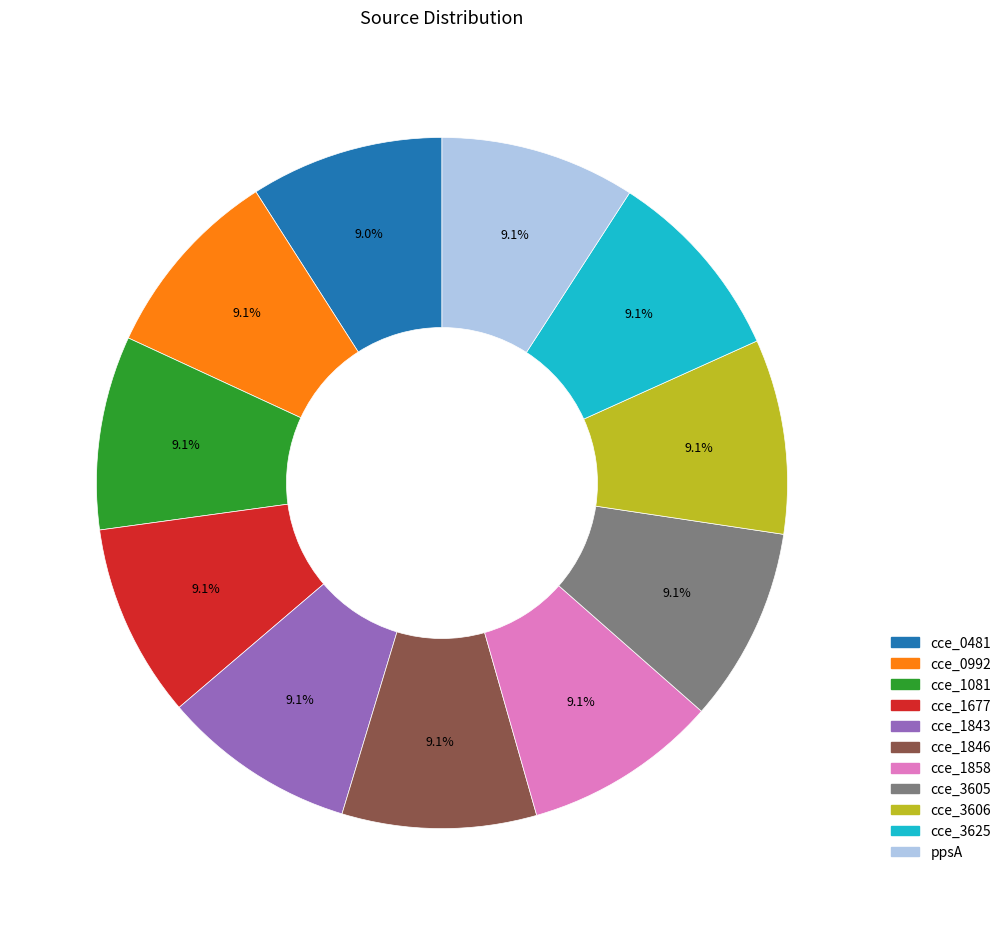

What portion of the pie excludes cce_3605?

90.9%